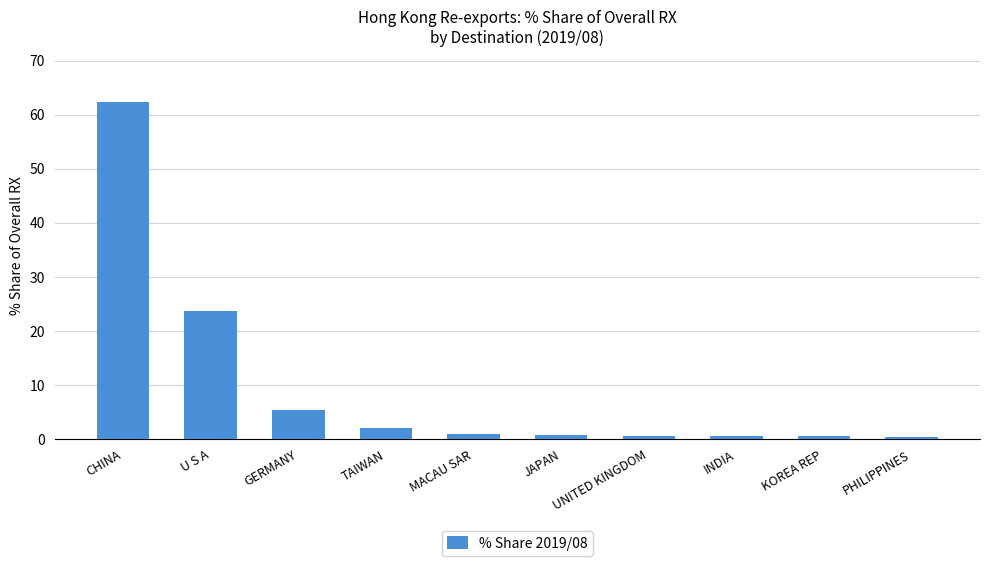

What position from the left is MACAU SAR?

5